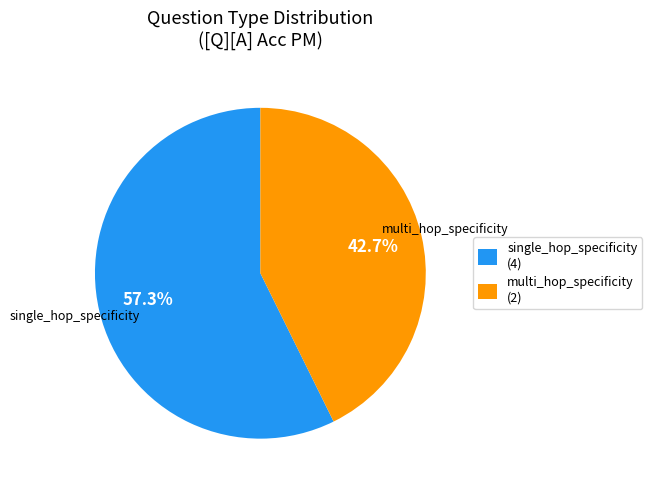

Rank the categories by value from lowest to highest.

multi_hop_specificity, single_hop_specificity